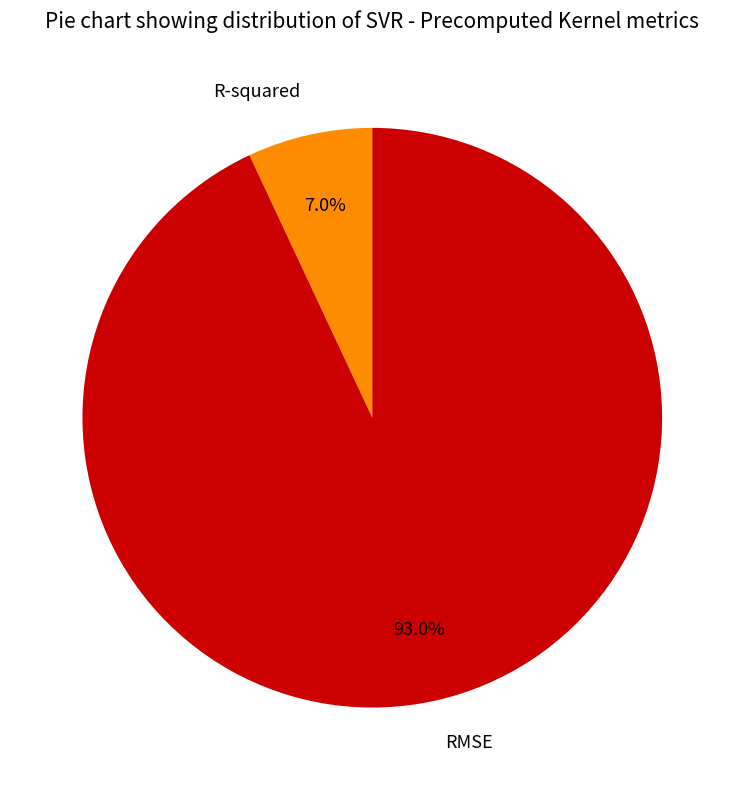

The R-squared slice represents 1% of the pie. True or false?

False